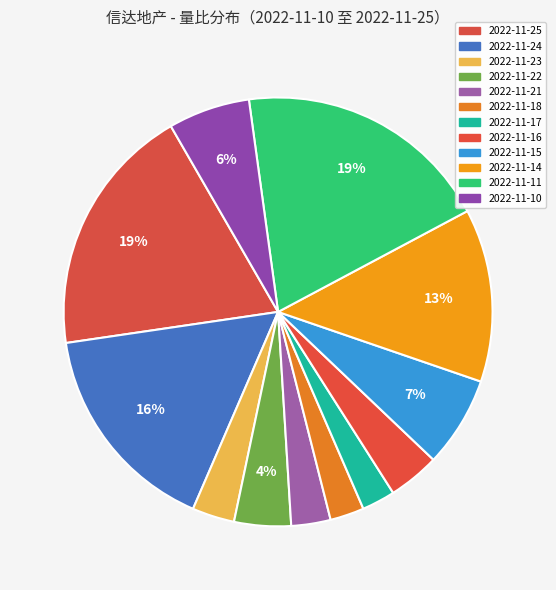

Is 2022-11-11 the majority of the pie?

No